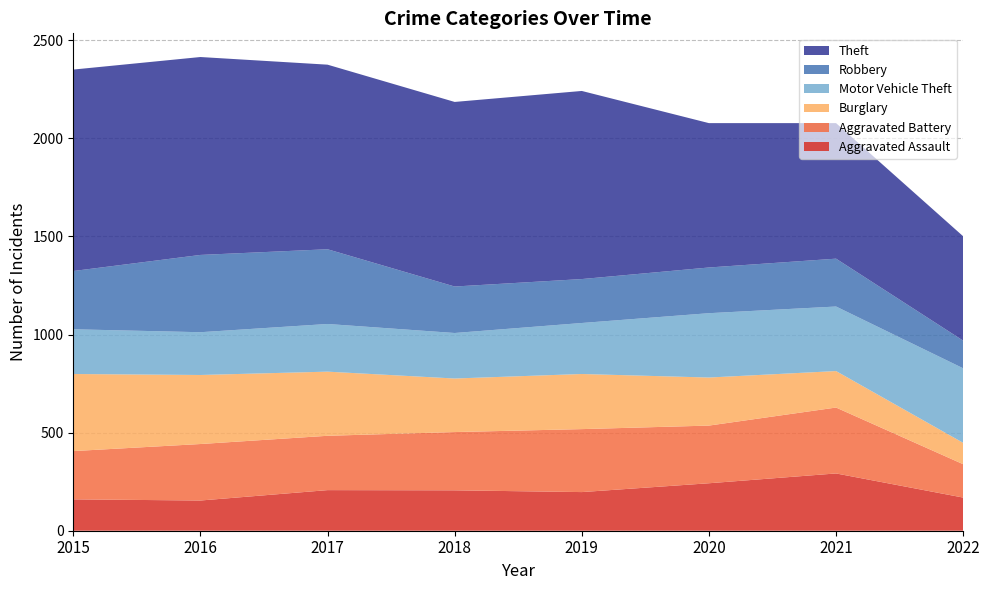

Reading left to right, transcribe all the data shown in this chart.

Aggravated Assault: 2015=160	2016=154	2017=207	2018=206	2019=197	2020=242	2021=292	2022=169
Aggravated Battery: 2015=246	2016=288	2017=277	2018=297	2019=321	2020=294	2021=336	2022=170
Burglary: 2015=393	2016=352	2017=327	2018=273	2019=281	2020=245	2021=186	2022=109
Motor Vehicle Theft: 2015=228	2016=218	2017=243	2018=232	2019=260	2020=328	2021=329	2022=380
Robbery: 2015=297	2016=394	2017=381	2018=237	2019=224	2020=233	2021=244	2022=141
Theft: 2015=1027	2016=1009	2017=941	2018=941	2019=959	2020=736	2021=691	2022=532